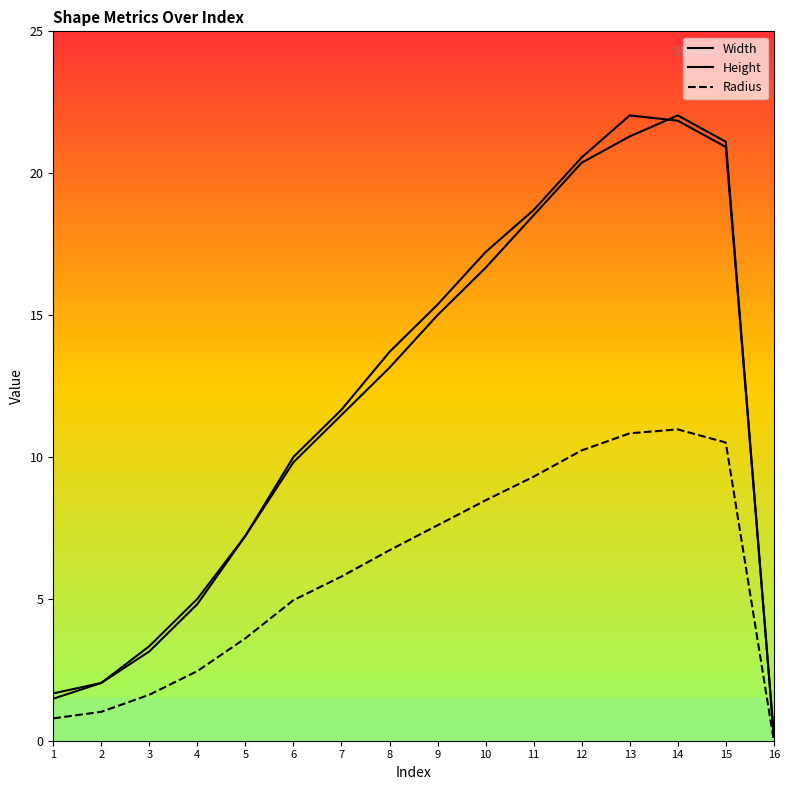

How many intersections are there between Width and Height?

1